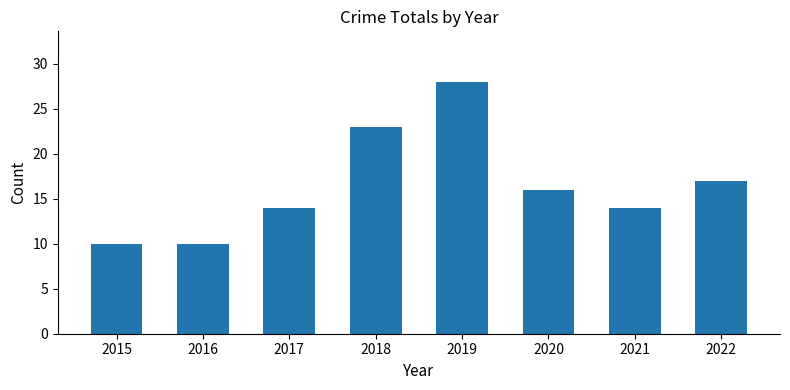

How many data points are less than 16?

4